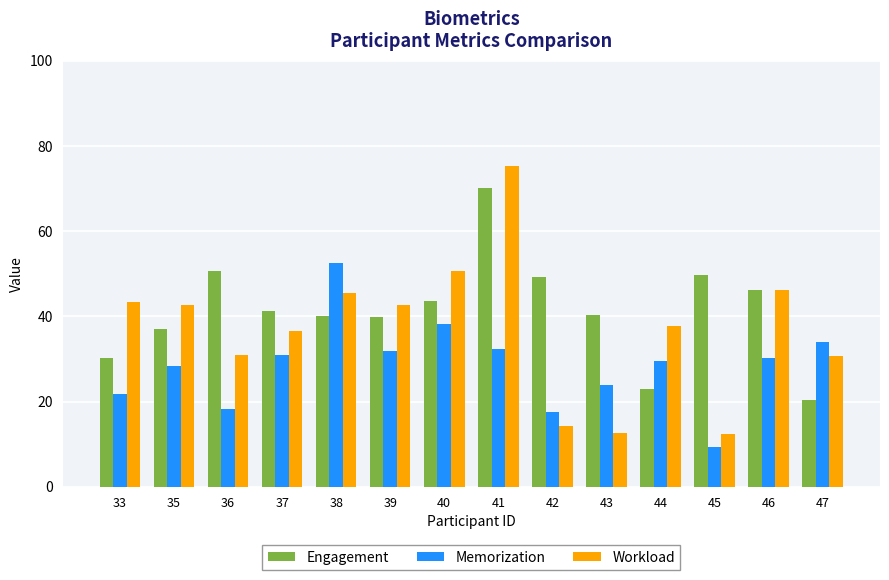

Which series changed the most between 39 and 47?

Engagement